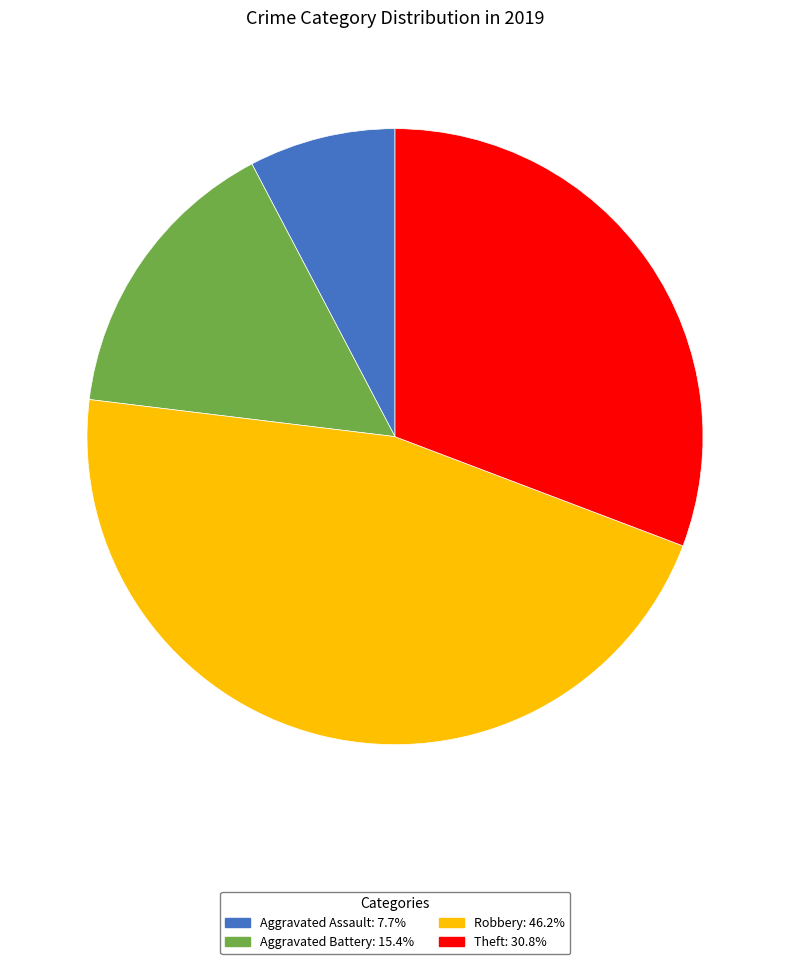

How many slices are in this pie chart?

4